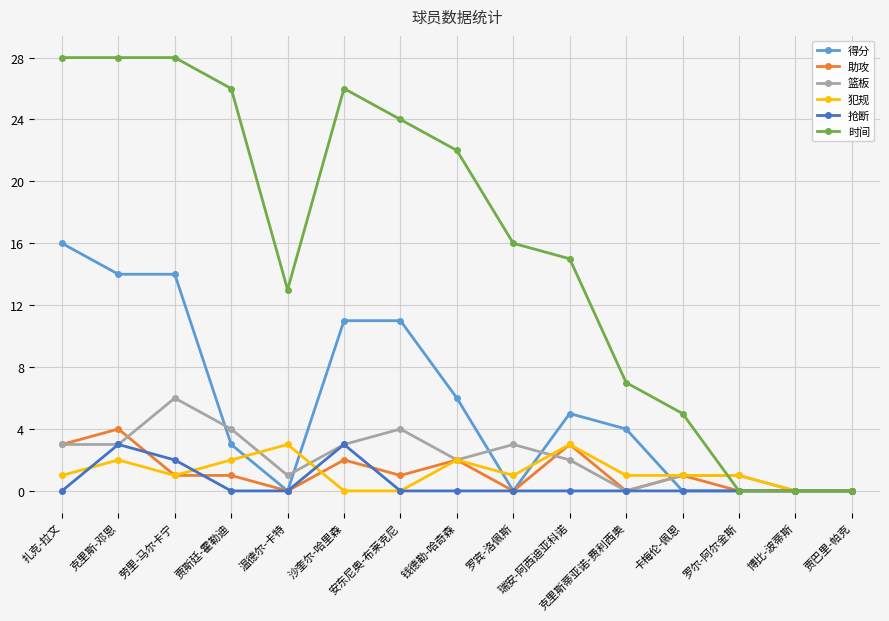

Reading left to right, transcribe all the data shown in this chart.

得分: 扎克-拉文=16	克里斯-邓恩=14	劳里-马尔卡宁=14	贾斯廷-霍勒迪=3	温德尔-卡特=0	沙奎尔-哈里森=11	安东尼奥-布莱克尼=11	钱德勒-哈奇森=6	罗宾-洛佩斯=0	瑞安-阿西迪亚科诺=5	克里斯蒂亚诺-费利西奥=4	卡梅伦-佩恩=0	罗尔-阿尔金斯=0	博比-波蒂斯=0	贾巴里-帕克=0
助攻: 扎克-拉文=3	克里斯-邓恩=4	劳里-马尔卡宁=1	贾斯廷-霍勒迪=1	温德尔-卡特=0	沙奎尔-哈里森=2	安东尼奥-布莱克尼=1	钱德勒-哈奇森=2	罗宾-洛佩斯=0	瑞安-阿西迪亚科诺=3	克里斯蒂亚诺-费利西奥=0	卡梅伦-佩恩=1	罗尔-阿尔金斯=0	博比-波蒂斯=0	贾巴里-帕克=0
篮板: 扎克-拉文=3	克里斯-邓恩=3	劳里-马尔卡宁=6	贾斯廷-霍勒迪=4	温德尔-卡特=1	沙奎尔-哈里森=3	安东尼奥-布莱克尼=4	钱德勒-哈奇森=2	罗宾-洛佩斯=3	瑞安-阿西迪亚科诺=2	克里斯蒂亚诺-费利西奥=0	卡梅伦-佩恩=1	罗尔-阿尔金斯=1	博比-波蒂斯=0	贾巴里-帕克=0
犯规: 扎克-拉文=1	克里斯-邓恩=2	劳里-马尔卡宁=1	贾斯廷-霍勒迪=2	温德尔-卡特=3	沙奎尔-哈里森=0	安东尼奥-布莱克尼=0	钱德勒-哈奇森=2	罗宾-洛佩斯=1	瑞安-阿西迪亚科诺=3	克里斯蒂亚诺-费利西奥=1	卡梅伦-佩恩=1	罗尔-阿尔金斯=1	博比-波蒂斯=0	贾巴里-帕克=0
抢断: 扎克-拉文=0	克里斯-邓恩=3	劳里-马尔卡宁=2	贾斯廷-霍勒迪=0	温德尔-卡特=0	沙奎尔-哈里森=3	安东尼奥-布莱克尼=0	钱德勒-哈奇森=0	罗宾-洛佩斯=0	瑞安-阿西迪亚科诺=0	克里斯蒂亚诺-费利西奥=0	卡梅伦-佩恩=0	罗尔-阿尔金斯=0	博比-波蒂斯=0	贾巴里-帕克=0
时间: 扎克-拉文=28	克里斯-邓恩=28	劳里-马尔卡宁=28	贾斯廷-霍勒迪=26	温德尔-卡特=13	沙奎尔-哈里森=26	安东尼奥-布莱克尼=24	钱德勒-哈奇森=22	罗宾-洛佩斯=16	瑞安-阿西迪亚科诺=15	克里斯蒂亚诺-费利西奥=7	卡梅伦-佩恩=5	罗尔-阿尔金斯=0	博比-波蒂斯=0	贾巴里-帕克=0